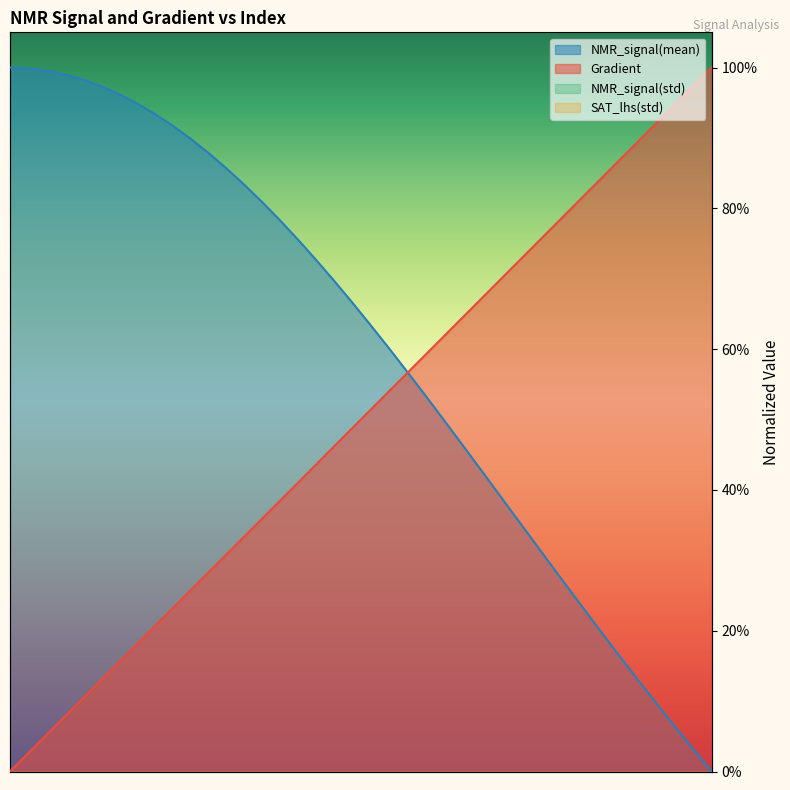

Which category has the highest value across all series?

39